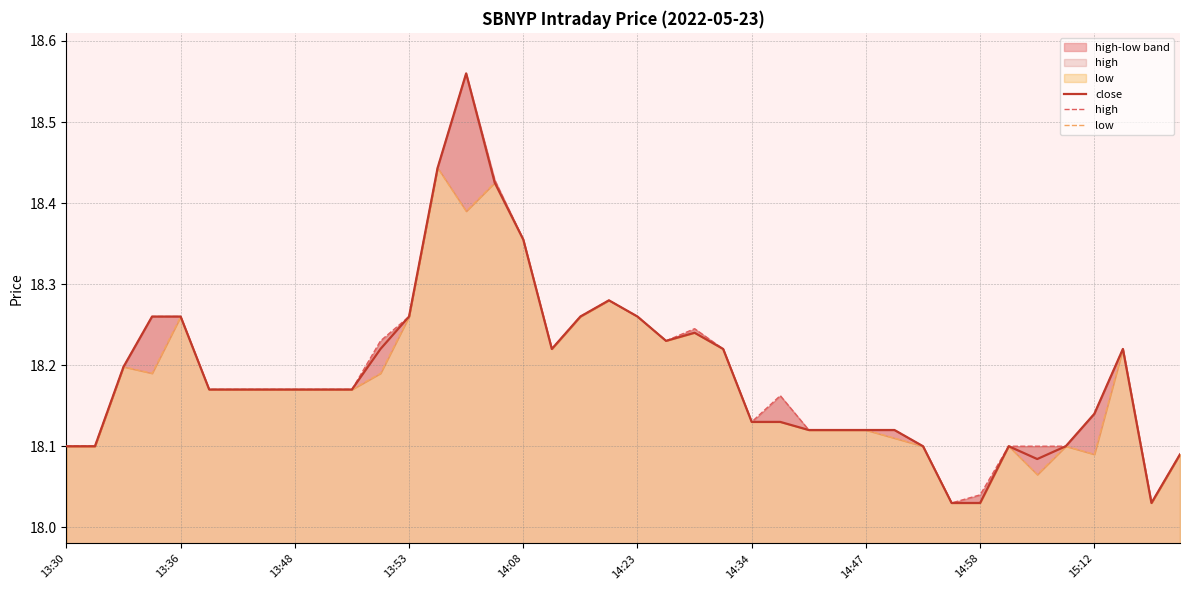

Which category has the lowest value across all series?

31